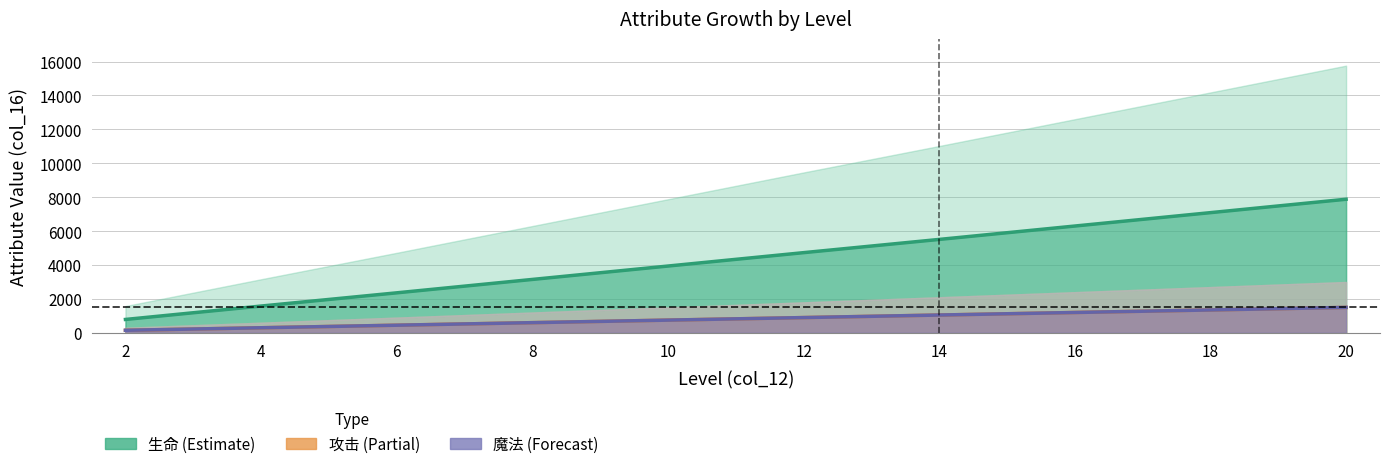

How many lines are shown in the chart?

3